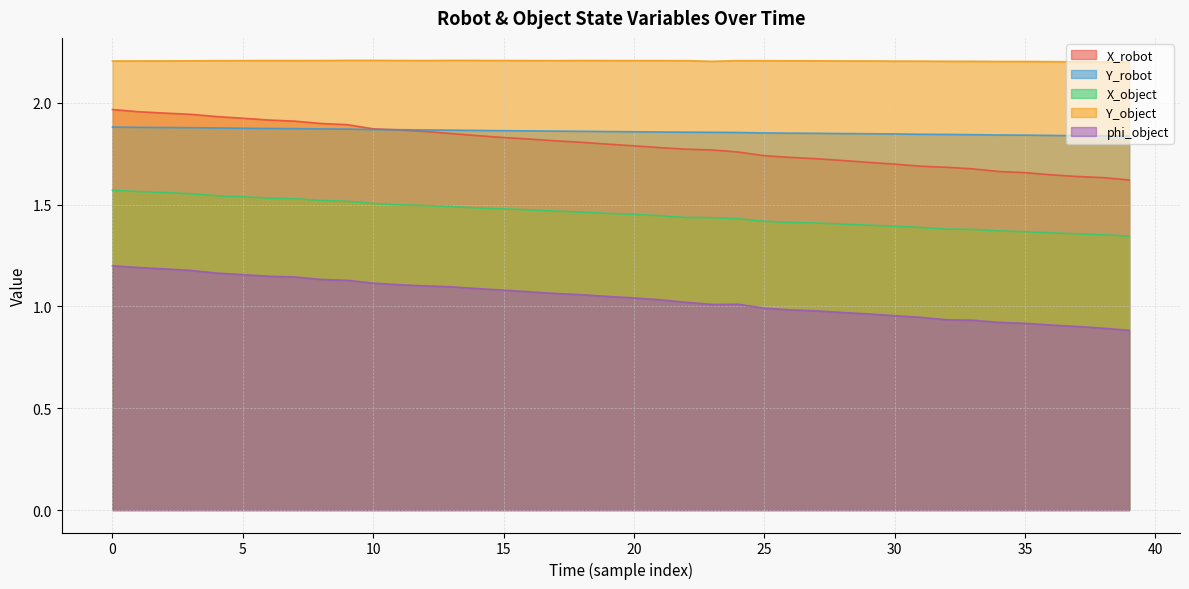

Which series changed the most between 32 and 36?

X_robot